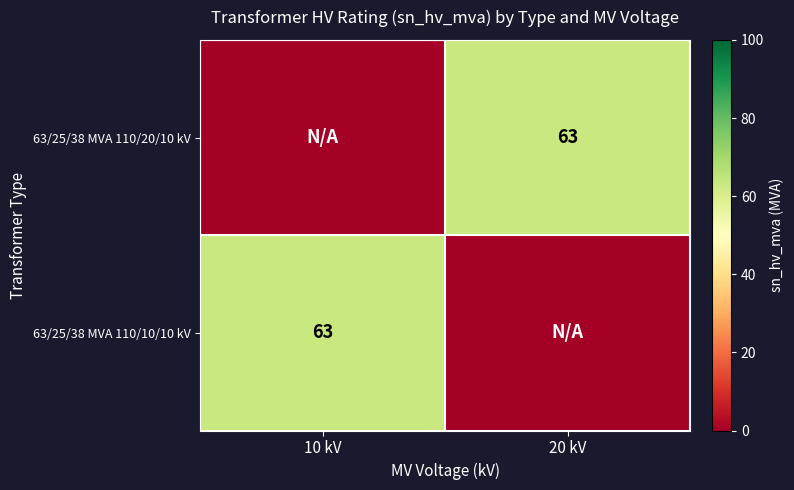

How many categories are shown in the chart?

2